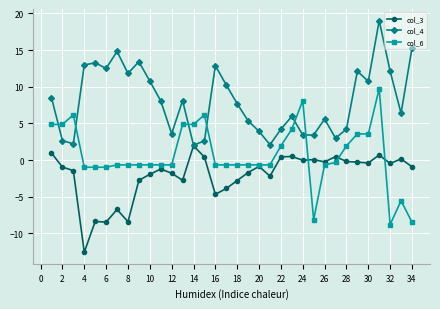

True or false: col_6 has more than 2 interior local peaks.

True